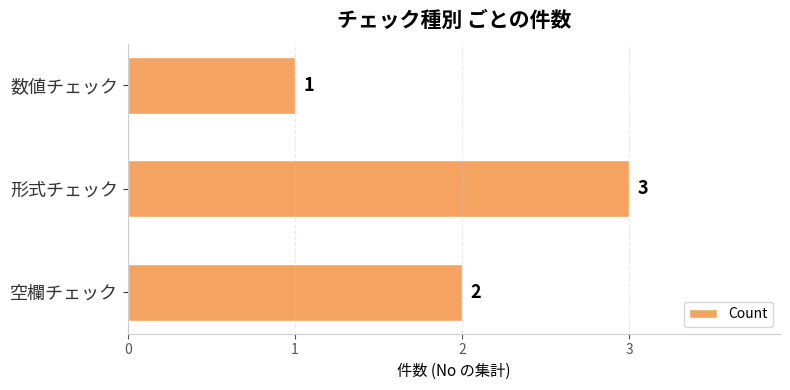

Reading top to bottom, extract all data points from this chart.

1	3	2